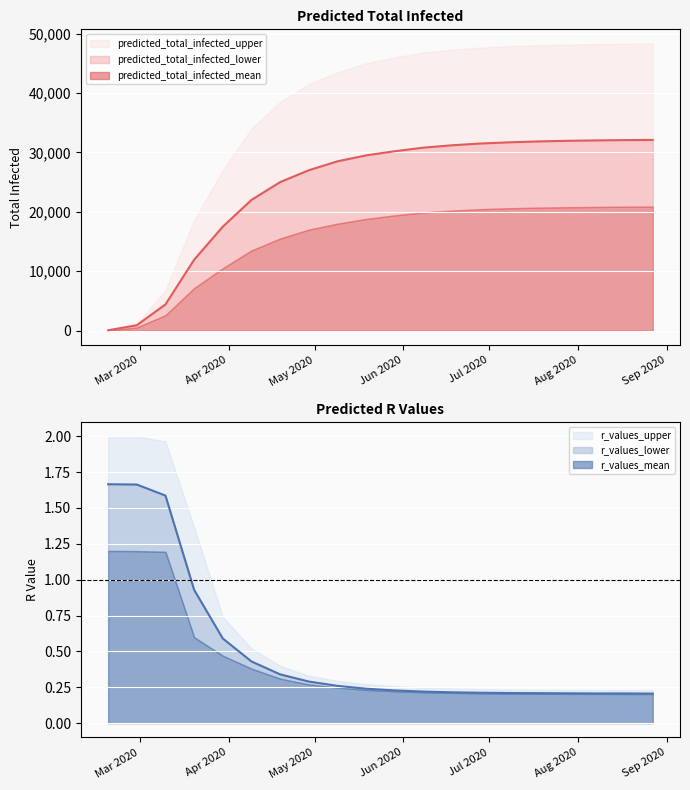

Which label corresponds to the largest value in the chart?

2020-08-27